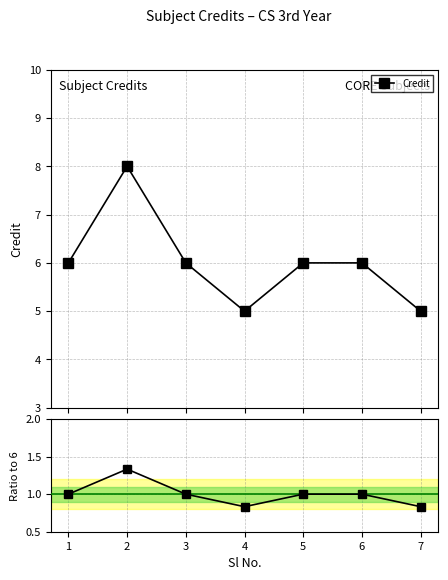

Which label corresponds to the largest value in the chart?

2